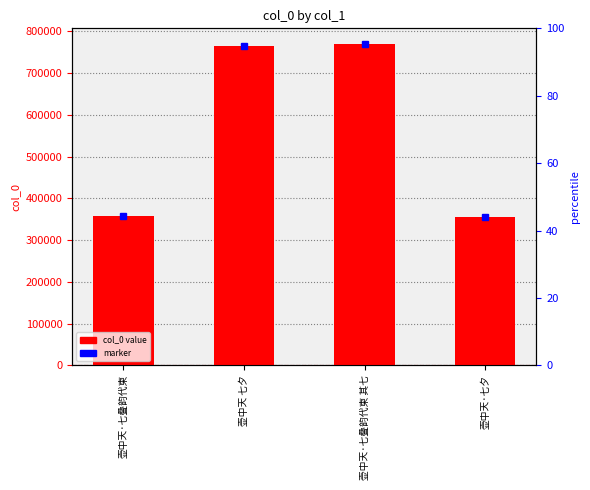

What position from the left is 壶中天·七叠韵代柬 其七?

3